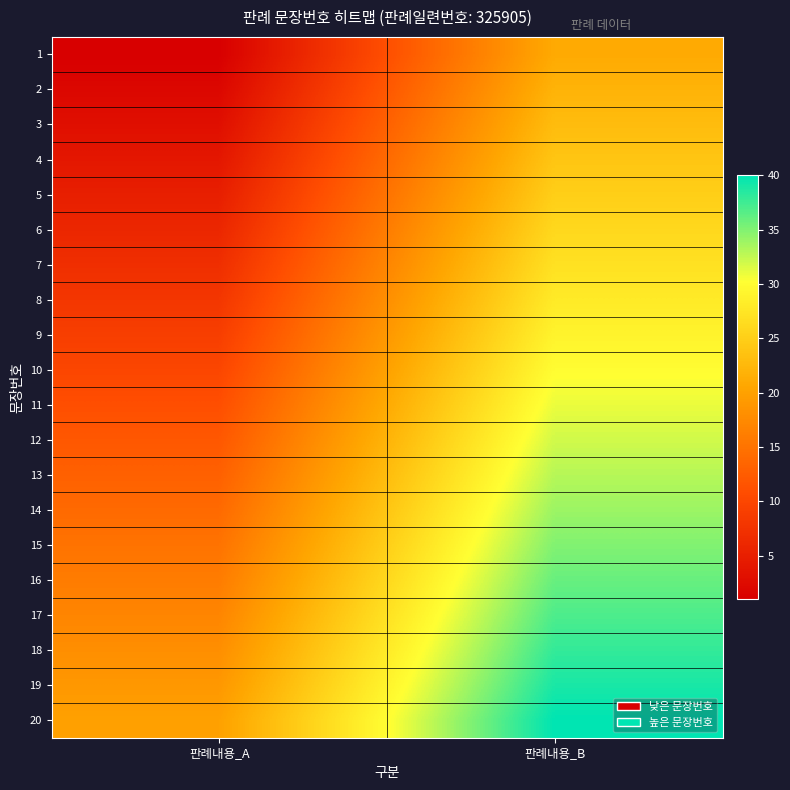

Reading left to right, what are all the values shown in this chart?

1: 판례내용_A=1	판례내용_B=21
2: 판례내용_A=2	판례내용_B=22
3: 판례내용_A=3	판례내용_B=23
4: 판례내용_A=4	판례내용_B=24
5: 판례내용_A=5	판례내용_B=25
6: 판례내용_A=6	판례내용_B=26
7: 판례내용_A=7	판례내용_B=27
8: 판례내용_A=8	판례내용_B=28
9: 판례내용_A=9	판례내용_B=29
10: 판례내용_A=10	판례내용_B=30
11: 판례내용_A=11	판례내용_B=31
12: 판례내용_A=12	판례내용_B=32
13: 판례내용_A=13	판례내용_B=33
14: 판례내용_A=14	판례내용_B=34
15: 판례내용_A=15	판례내용_B=35
16: 판례내용_A=16	판례내용_B=36
17: 판례내용_A=17	판례내용_B=37
18: 판례내용_A=18	판례내용_B=38
19: 판례내용_A=19	판례내용_B=39
20: 판례내용_A=20	판례내용_B=40